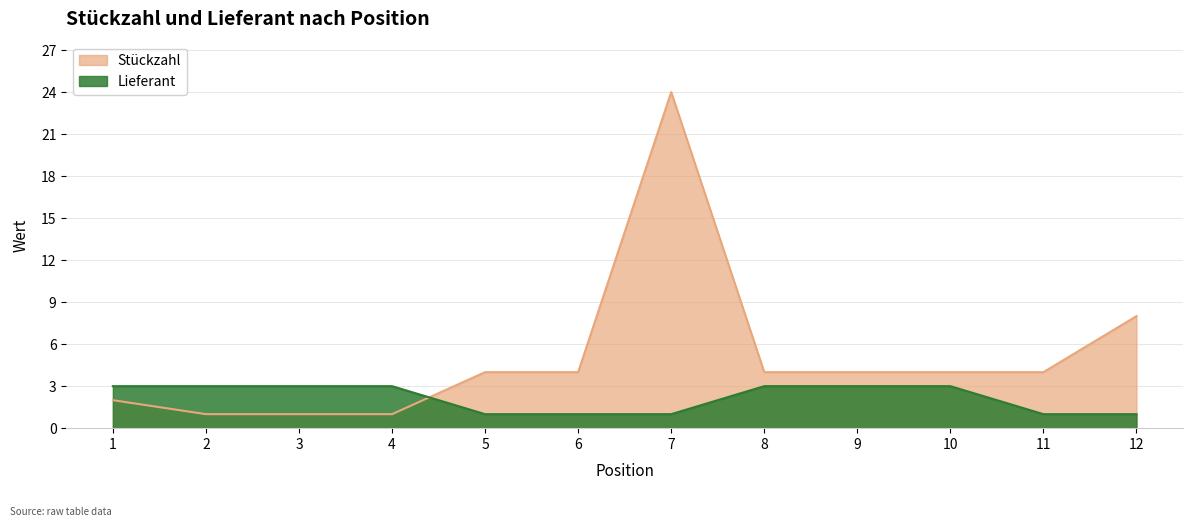

What is the spread (max minus min) of values at 8?

1